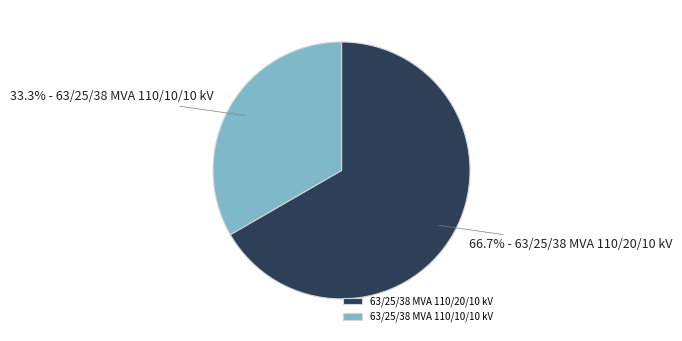

To the nearest percent, what is the difference between the largest and smallest slice percentages?

33%